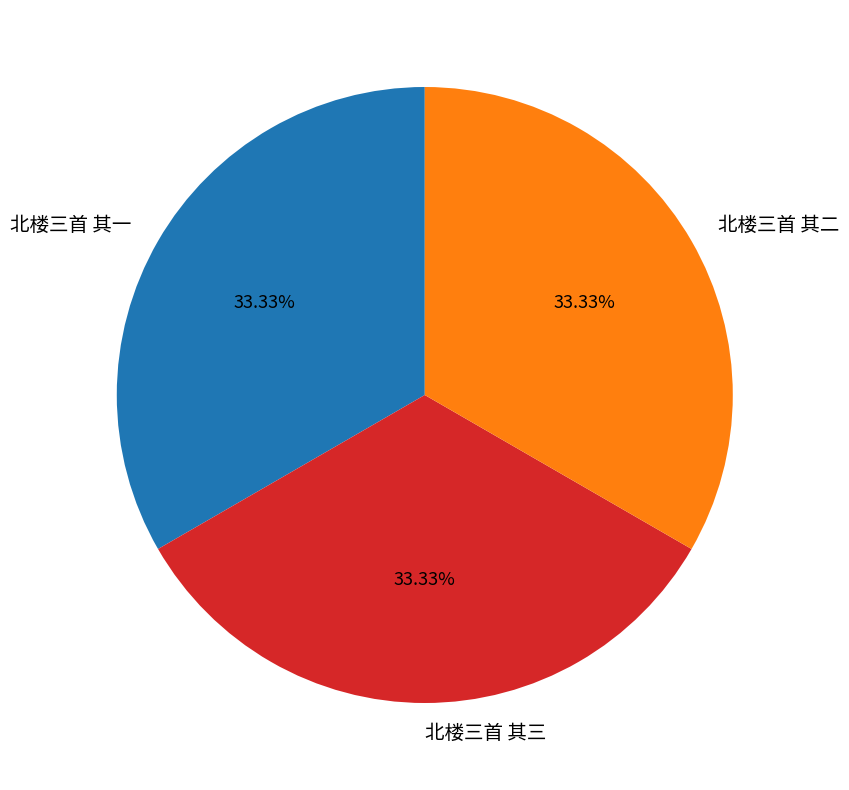

What is the ratio of the value at 北楼三首 其二 to the value at 北楼三首 其三?

1.0